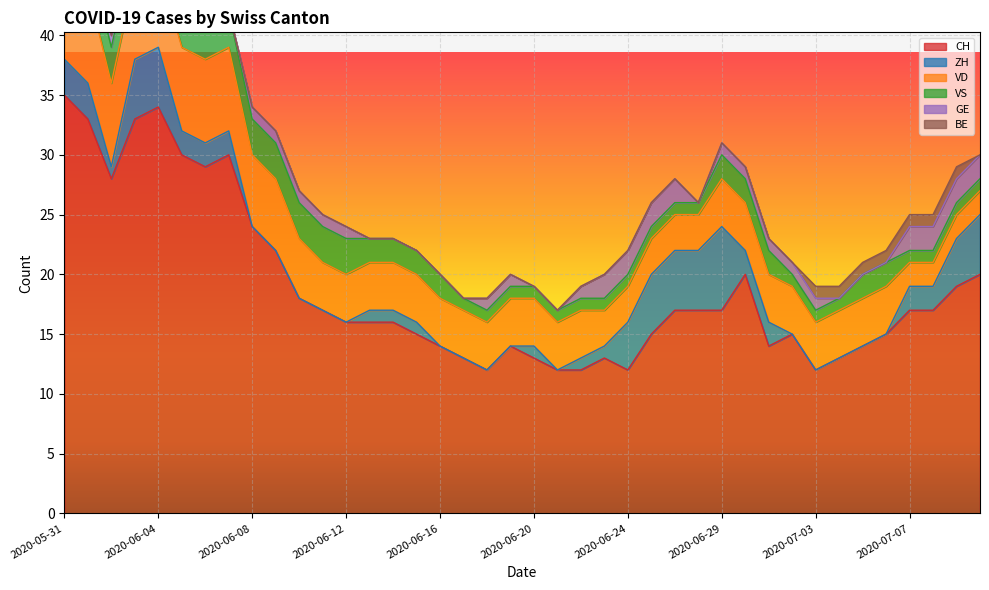

Which category has the lowest value in the VD series?

2020-07-07